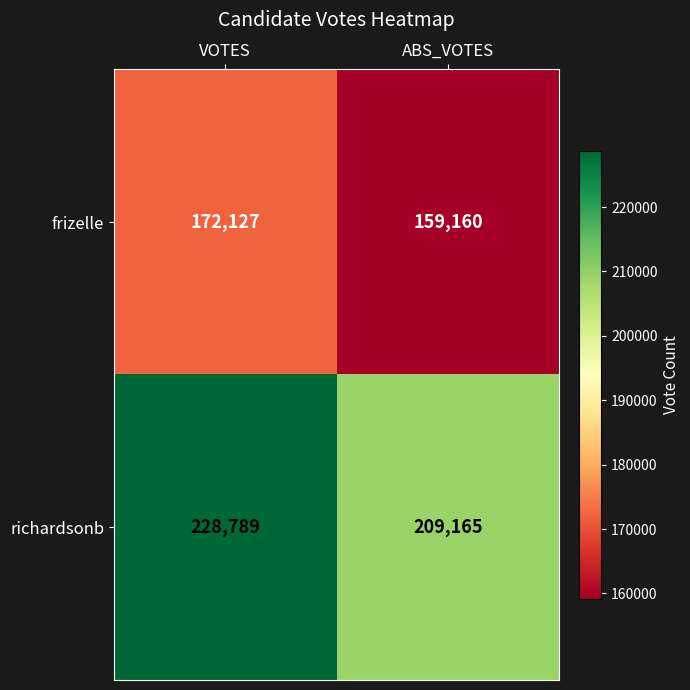

Which series has the widest spread of values?

richardsonb